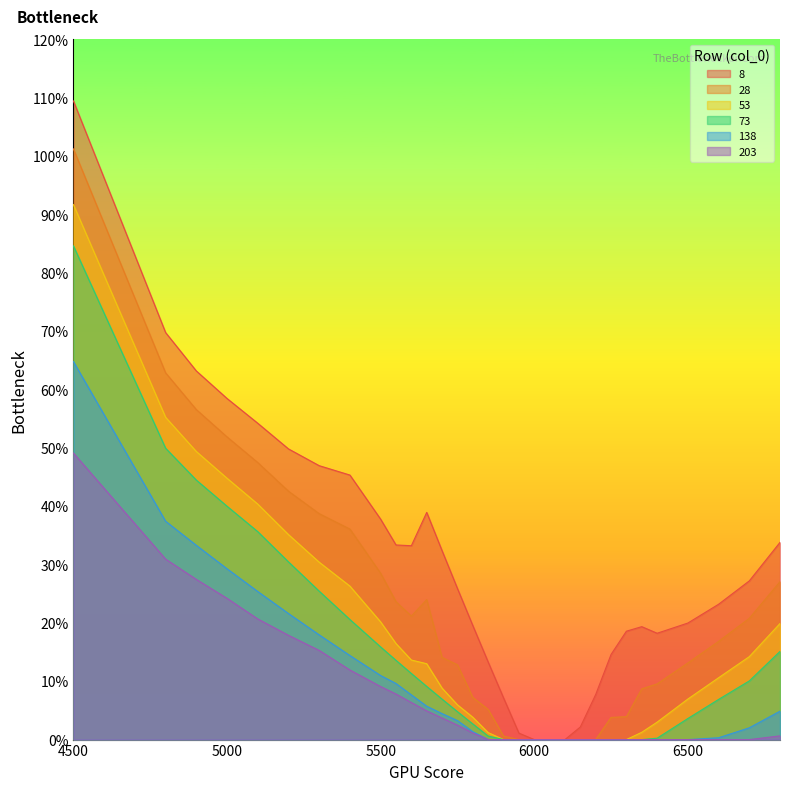

Between 5900 and 6500, which series saw the biggest shift?

8